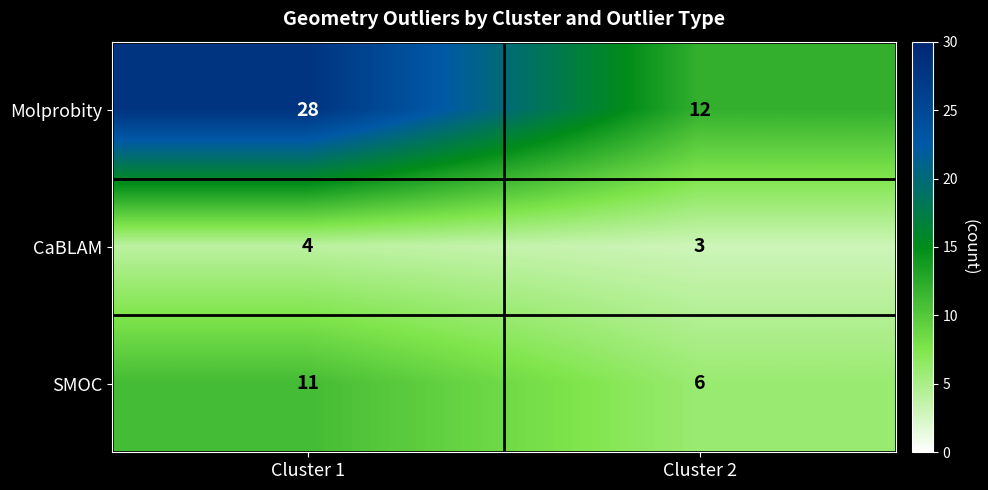

At how many categories does at least one series exceed 8?

2